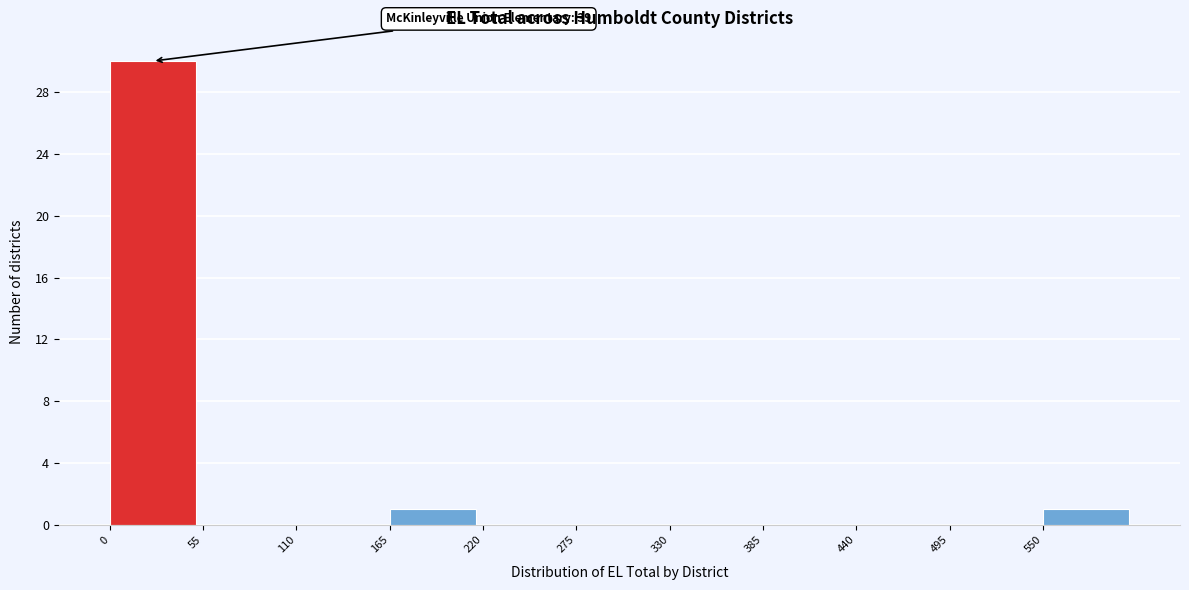

Which range on the x-axis has the tallest bar?

0 to 55